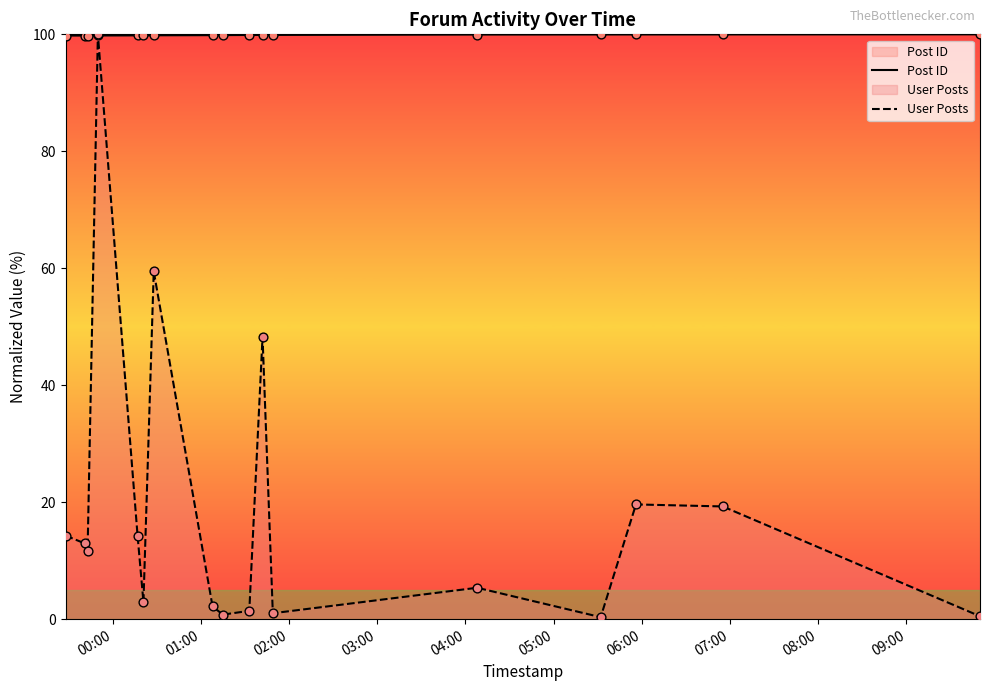

What are all the series names shown in the legend?

Post ID, User Posts